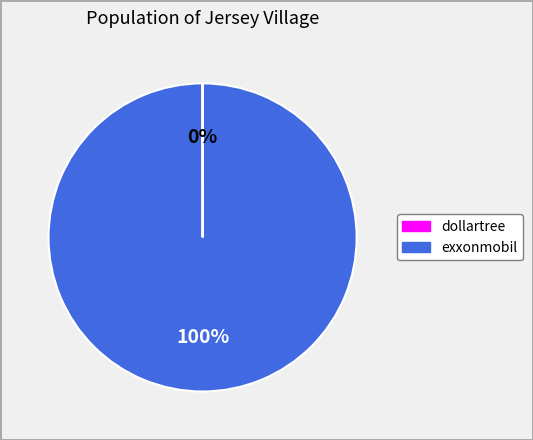

Is it true that exxonmobil is 100% of the pie?

True